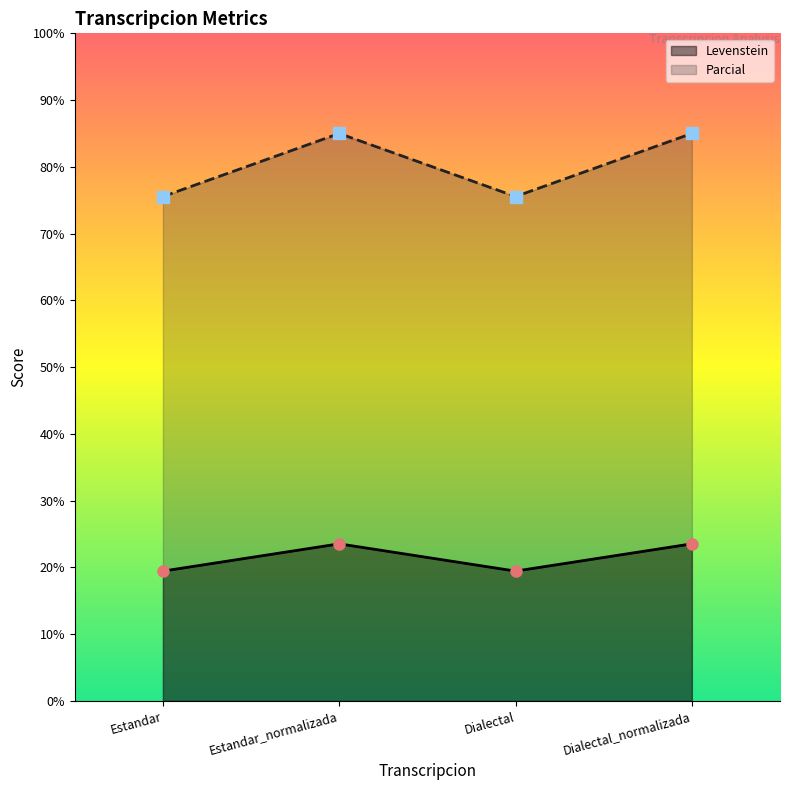

What is the average value of the Parcial series?

80.3